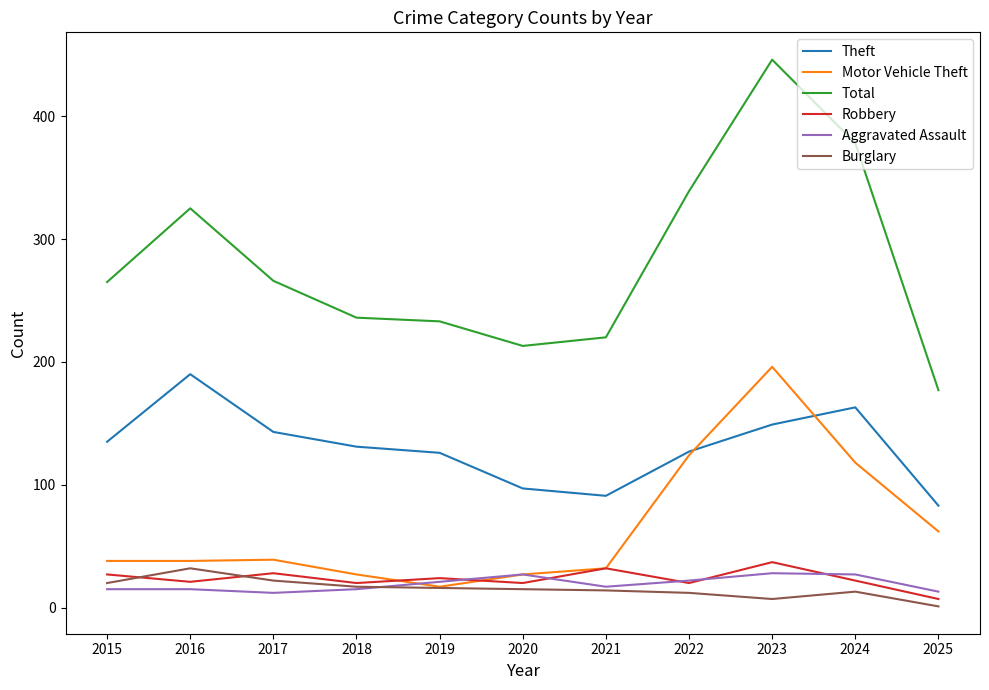

Rank the series by their maximum value, from lowest to highest.

Aggravated Assault, Burglary, Robbery, Theft, Motor Vehicle Theft, Total